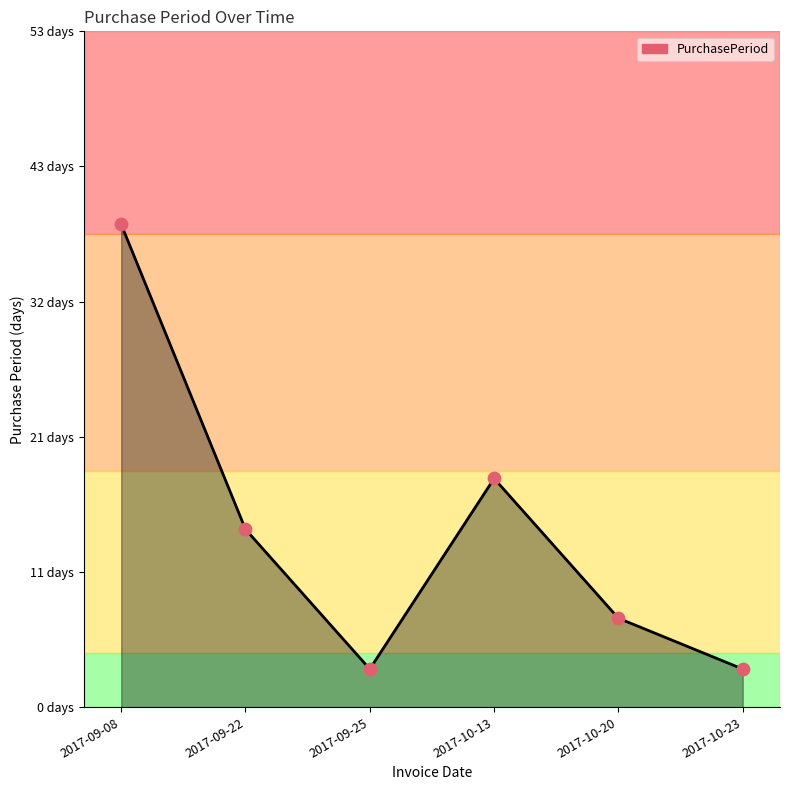

Between 2017-10-13 and 2017-09-25, which is larger?

2017-10-13